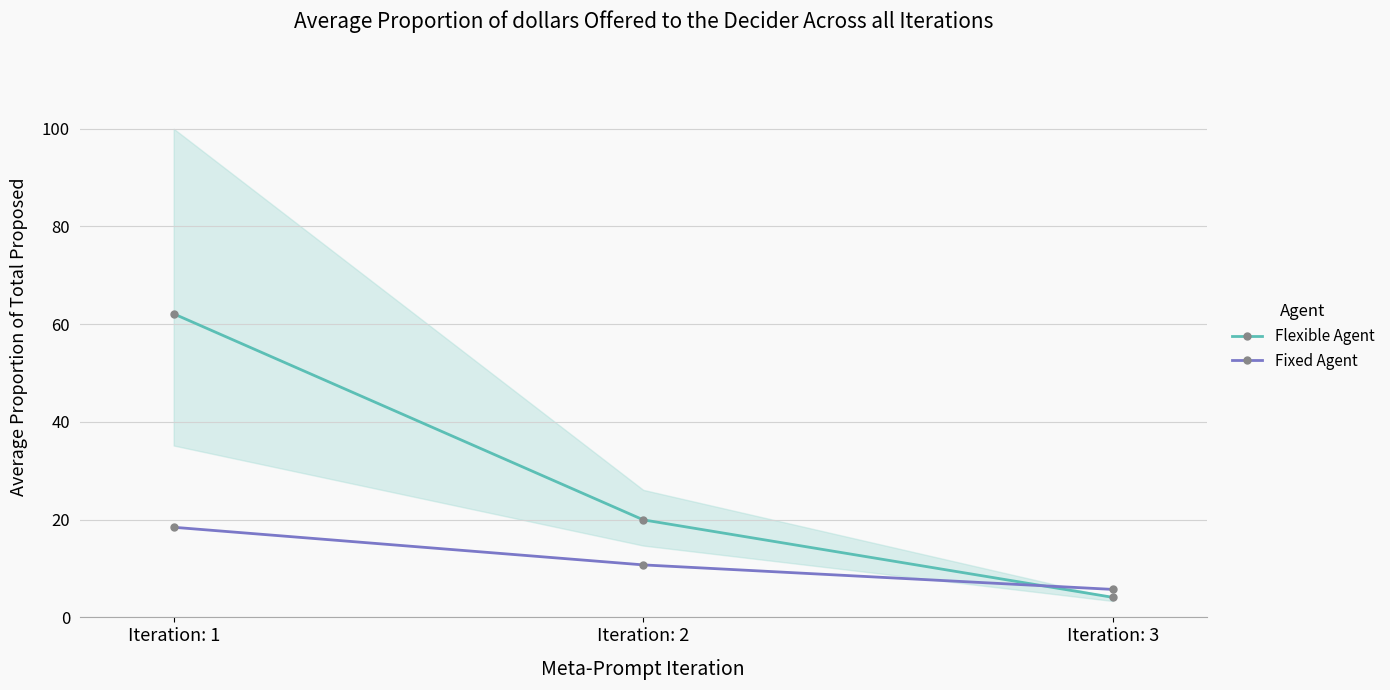

At which label does Flexible Agent reach its peak?

Iteration: 1